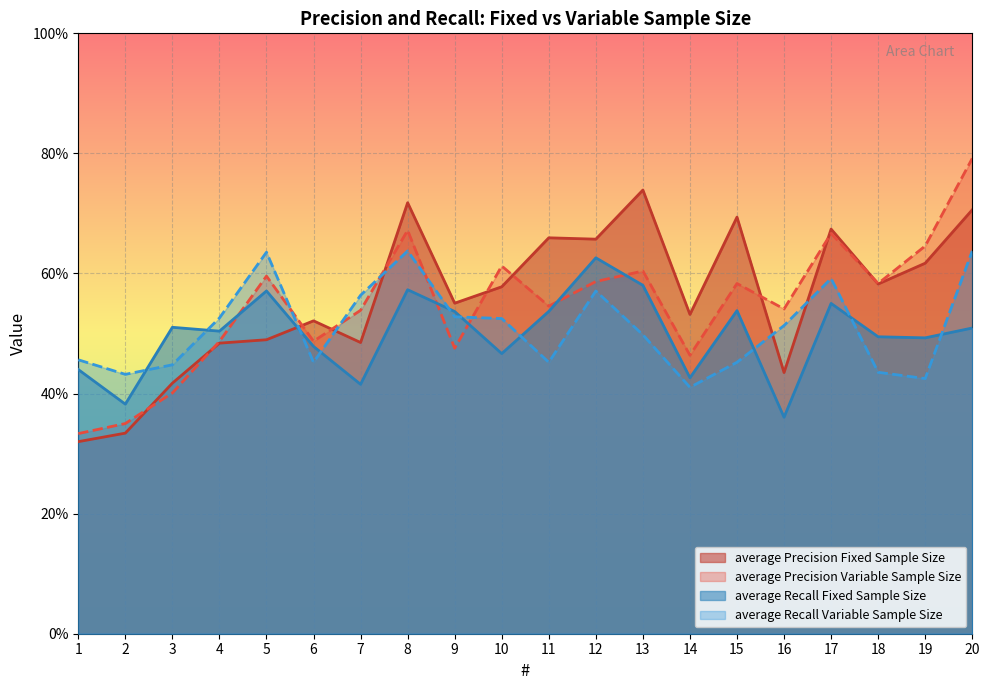

What is the total value across all series at 17?

2.5